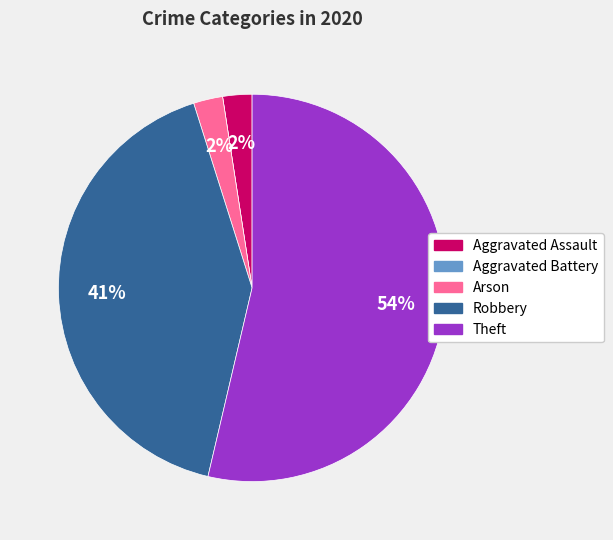

Is the sum of Arson and Robbery greater than half?

No